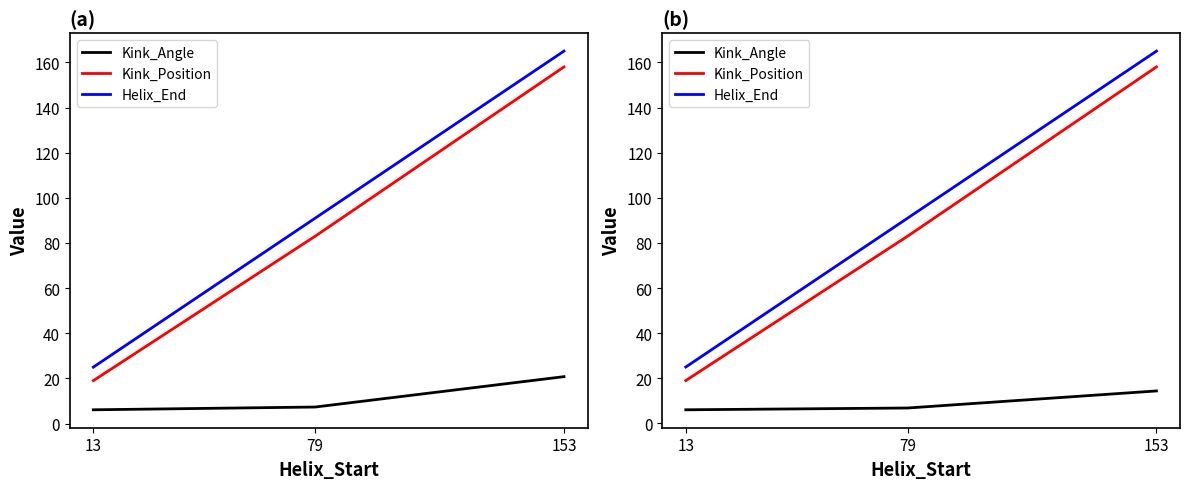

At which category is the sum across all series the highest?

153